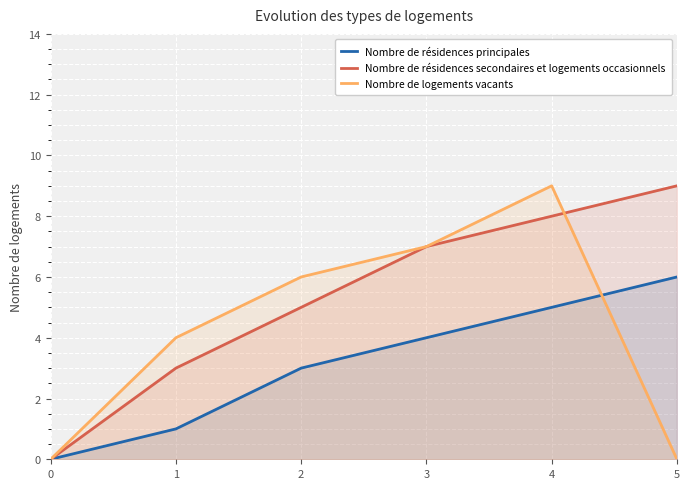

At which category is the sum across all series the highest?

4